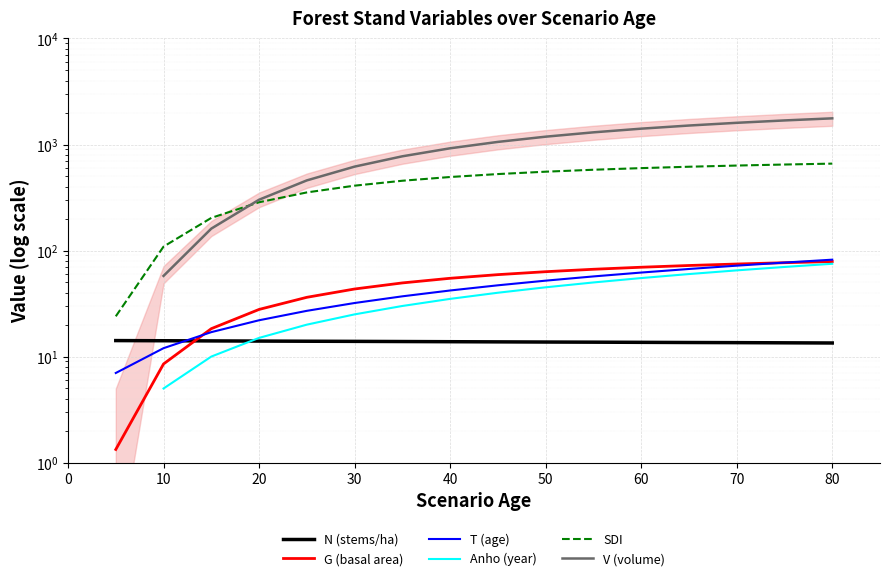

How many values in the T (age) series exceed 42?

8